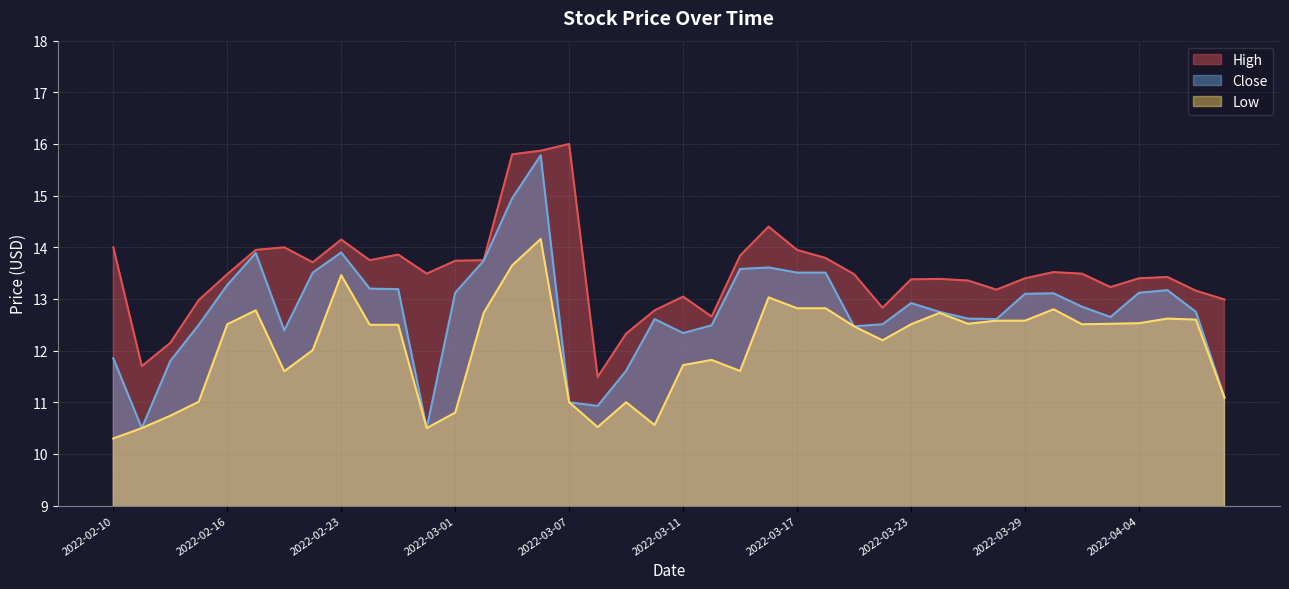

How many lines are shown in the chart?

3